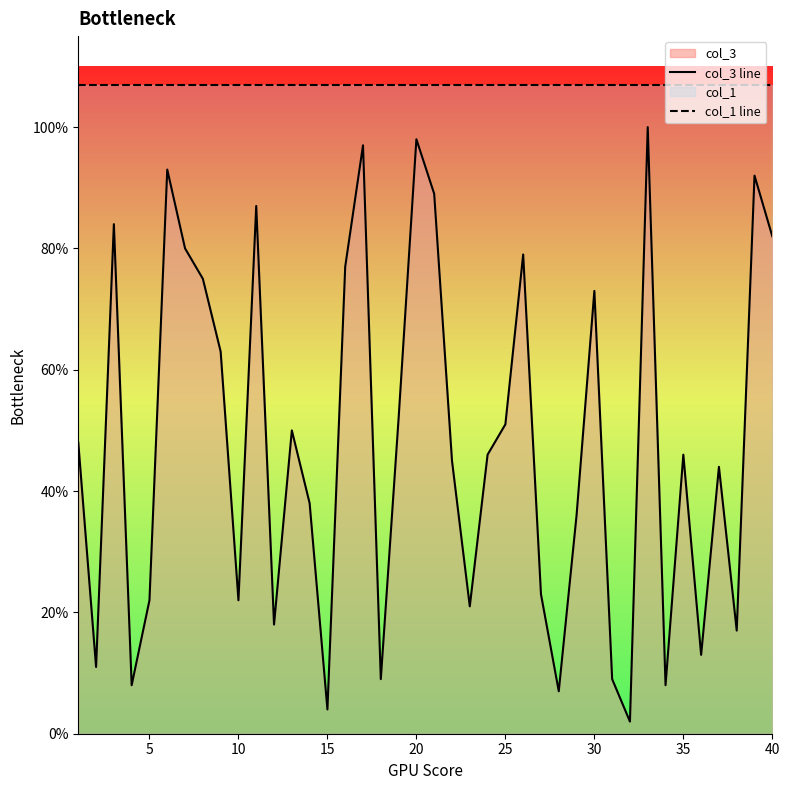

How many lines are shown in the chart?

2